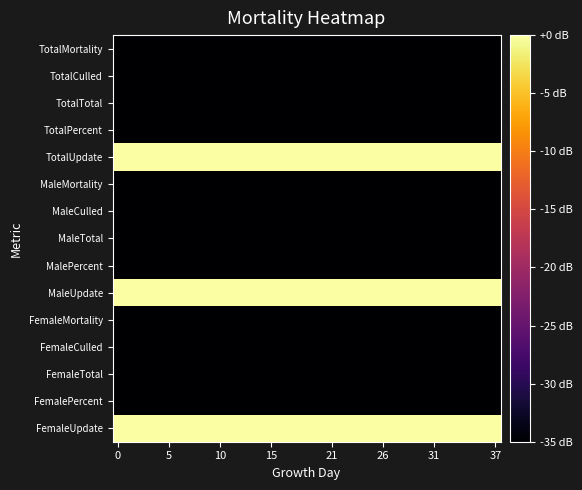

Reading left to right, extract all data points from this chart.

TotalMortality: -80	-80	-80	-80	-80	-80	-80	-80	-80	-80	-80	-80	-80	-80	-80	-80	-80	-80	-80	-80	-80	-80	-80	-80	-80	-80	-80	-80	-80	-80	-80	-80	-80	-80	-80	-80	-80	-80
TotalCulled: -80	-80	-80	-80	-80	-80	-80	-80	-80	-80	-80	-80	-80	-80	-80	-80	-80	-80	-80	-80	-80	-80	-80	-80	-80	-80	-80	-80	-80	-80	-80	-80	-80	-80	-80	-80	-80	-80
TotalTotal: -80	-80	-80	-80	-80	-80	-80	-80	-80	-80	-80	-80	-80	-80	-80	-80	-80	-80	-80	-80	-80	-80	-80	-80	-80	-80	-80	-80	-80	-80	-80	-80	-80	-80	-80	-80	-80	-80
TotalPercent: -80	-80	-80	-80	-80	-80	-80	-80	-80	-80	-80	-80	-80	-80	-80	-80	-80	-80	-80	-80	-80	-80	-80	-80	-80	-80	-80	-80	-80	-80	-80	-80	-80	-80	-80	-80	-80	-80
TotalUpdate: 0	0	0	0	0	0	0	0	0	0	0	0	0	0	0	0	0	0	0	0	0	0	0	0	0	0	0	0	0	0	0	0	0	0	0	0	0	0
MaleMortality: -80	-80	-80	-80	-80	-80	-80	-80	-80	-80	-80	-80	-80	-80	-80	-80	-80	-80	-80	-80	-80	-80	-80	-80	-80	-80	-80	-80	-80	-80	-80	-80	-80	-80	-80	-80	-80	-80
MaleCulled: -80	-80	-80	-80	-80	-80	-80	-80	-80	-80	-80	-80	-80	-80	-80	-80	-80	-80	-80	-80	-80	-80	-80	-80	-80	-80	-80	-80	-80	-80	-80	-80	-80	-80	-80	-80	-80	-80
MaleTotal: -80	-80	-80	-80	-80	-80	-80	-80	-80	-80	-80	-80	-80	-80	-80	-80	-80	-80	-80	-80	-80	-80	-80	-80	-80	-80	-80	-80	-80	-80	-80	-80	-80	-80	-80	-80	-80	-80
MalePercent: -80	-80	-80	-80	-80	-80	-80	-80	-80	-80	-80	-80	-80	-80	-80	-80	-80	-80	-80	-80	-80	-80	-80	-80	-80	-80	-80	-80	-80	-80	-80	-80	-80	-80	-80	-80	-80	-80
MaleUpdate: 0	0	0	0	0	0	0	0	0	0	0	0	0	0	0	0	0	0	0	0	0	0	0	0	0	0	0	0	0	0	0	0	0	0	0	0	0	0
FemaleMortality: -80	-80	-80	-80	-80	-80	-80	-80	-80	-80	-80	-80	-80	-80	-80	-80	-80	-80	-80	-80	-80	-80	-80	-80	-80	-80	-80	-80	-80	-80	-80	-80	-80	-80	-80	-80	-80	-80
FemaleCulled: -80	-80	-80	-80	-80	-80	-80	-80	-80	-80	-80	-80	-80	-80	-80	-80	-80	-80	-80	-80	-80	-80	-80	-80	-80	-80	-80	-80	-80	-80	-80	-80	-80	-80	-80	-80	-80	-80
FemaleTotal: -80	-80	-80	-80	-80	-80	-80	-80	-80	-80	-80	-80	-80	-80	-80	-80	-80	-80	-80	-80	-80	-80	-80	-80	-80	-80	-80	-80	-80	-80	-80	-80	-80	-80	-80	-80	-80	-80
FemalePercent: -80	-80	-80	-80	-80	-80	-80	-80	-80	-80	-80	-80	-80	-80	-80	-80	-80	-80	-80	-80	-80	-80	-80	-80	-80	-80	-80	-80	-80	-80	-80	-80	-80	-80	-80	-80	-80	-80
FemaleUpdate: 0	0	0	0	0	0	0	0	0	0	0	0	0	0	0	0	0	0	0	0	0	0	0	0	0	0	0	0	0	0	0	0	0	0	0	0	0	0